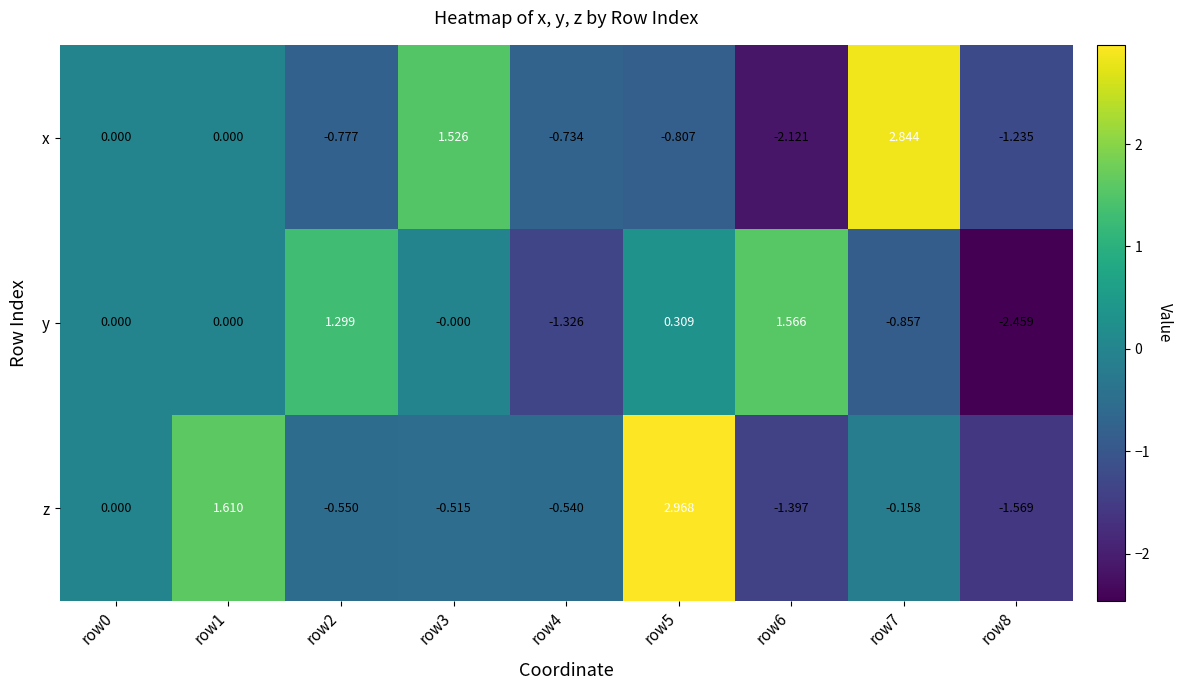

Which series has the largest total across all categories?

z